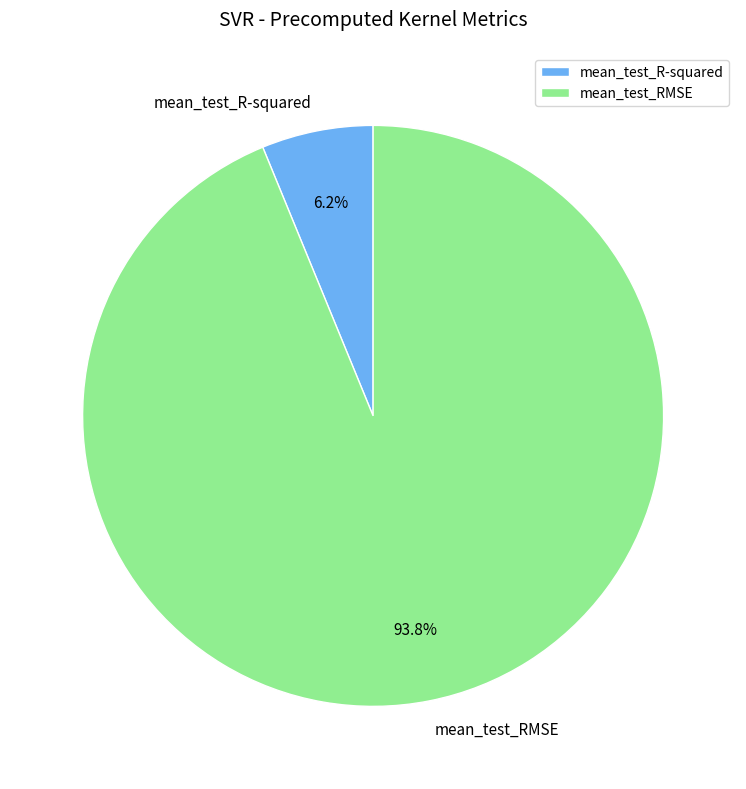

What is the total percentage of mean_test_RMSE and mean_test_R-squared?

100.0%